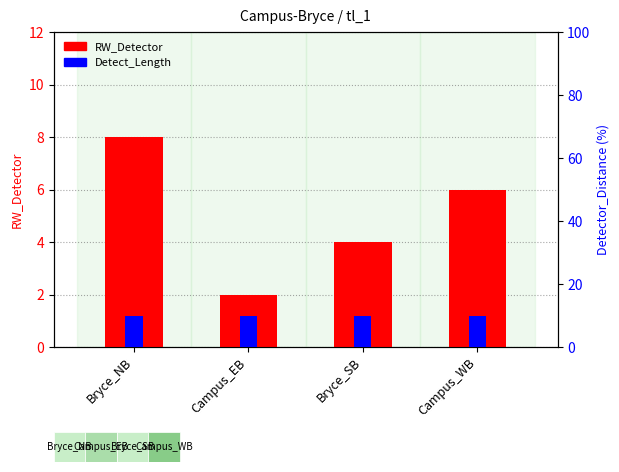

What is the value of the RW_Detector bar at the 3rd from the left?

4